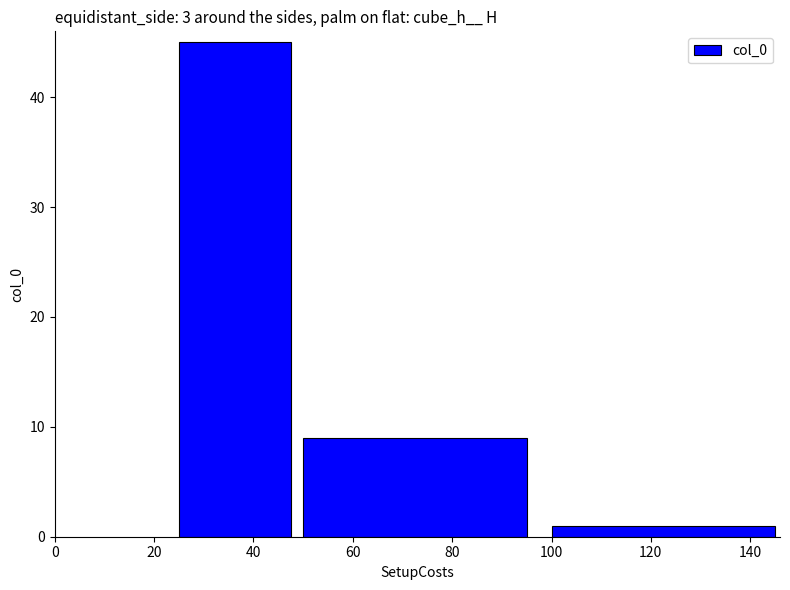

Rank the categories by value from lowest to highest.

120, 80, 40